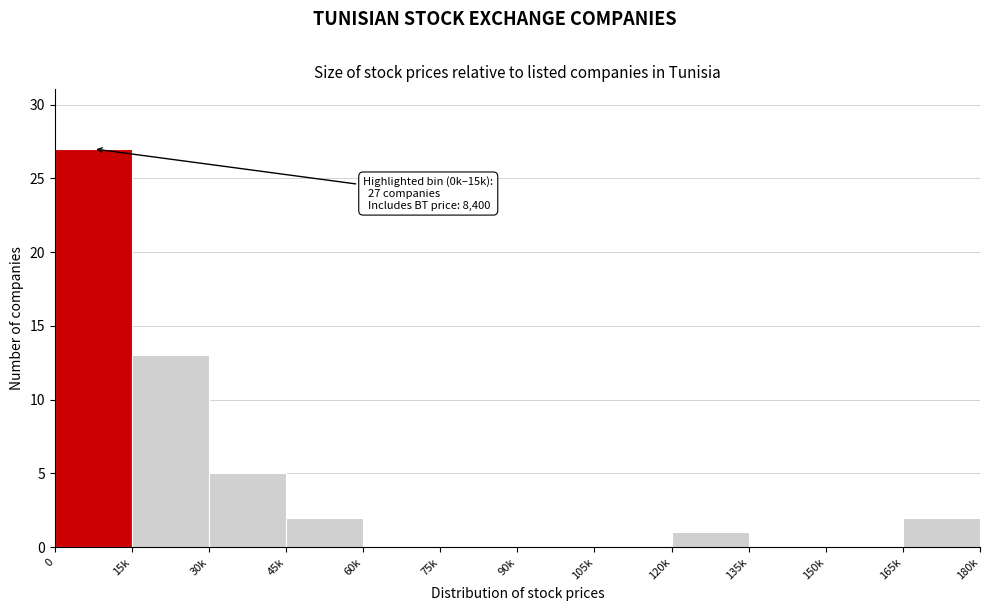

Reading right to left, list all the values displayed in this chart.

165k=2	150k=0	135k=0	120k=1	105k=0	90k=0	75k=0	60k=0	45k=2	30k=5	15k=13	0=27